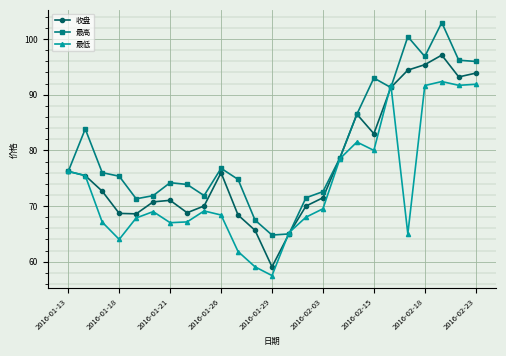

Rank the series by their average value, from lowest to highest.

最低, 收盘, 最高